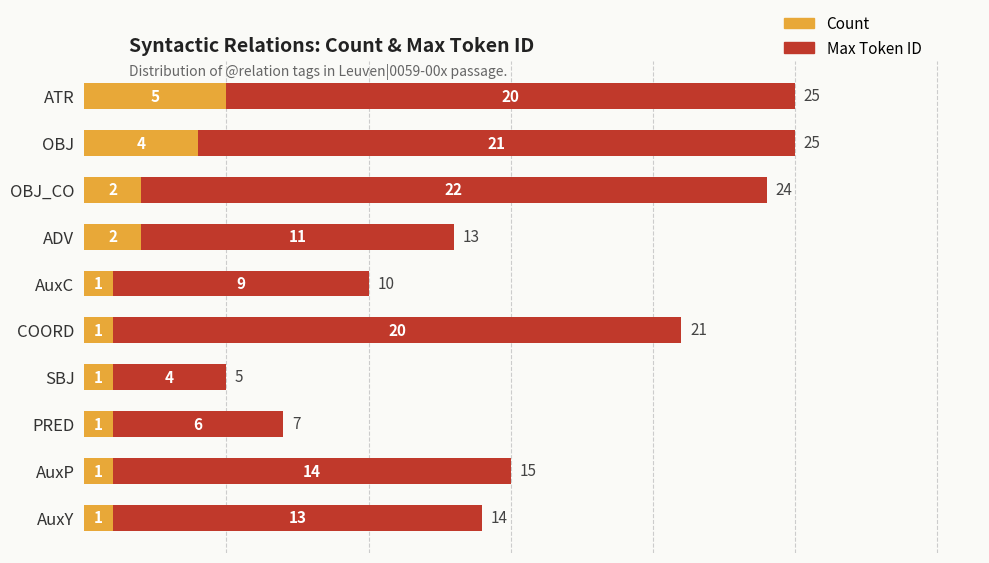

Is it true that Count equals 4 at OBJ?

True